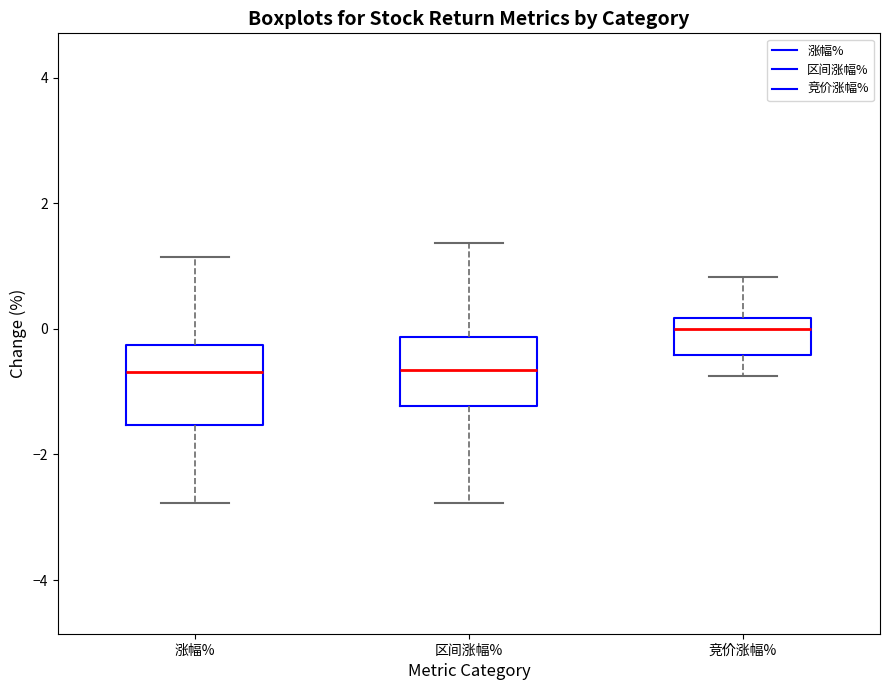

Reading left to right, transcribe this box plot: for each box, give where its median line is, the range the box spans, and where its two whiskers end, as read against the y-axis. The values are not printed on the chart, so give them approximately, as read against the axis.

涨幅%: median -0.6, box -1.6 to -0.2, whiskers -2.8 to 1.2
区间涨幅%: median -0.6, box -1.2 to -0.2, whiskers -2.8 to 1.4
竞价涨幅%: median 0.0, box -0.4 to 0.2, whiskers -0.8 to 0.8